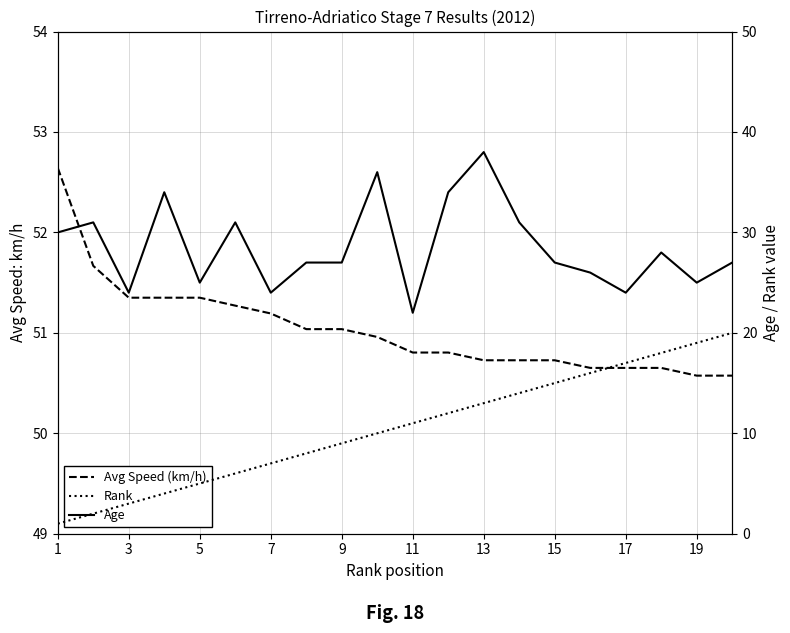

Is it true that Avg Speed (km/h) equals 52.6 at 1?

True